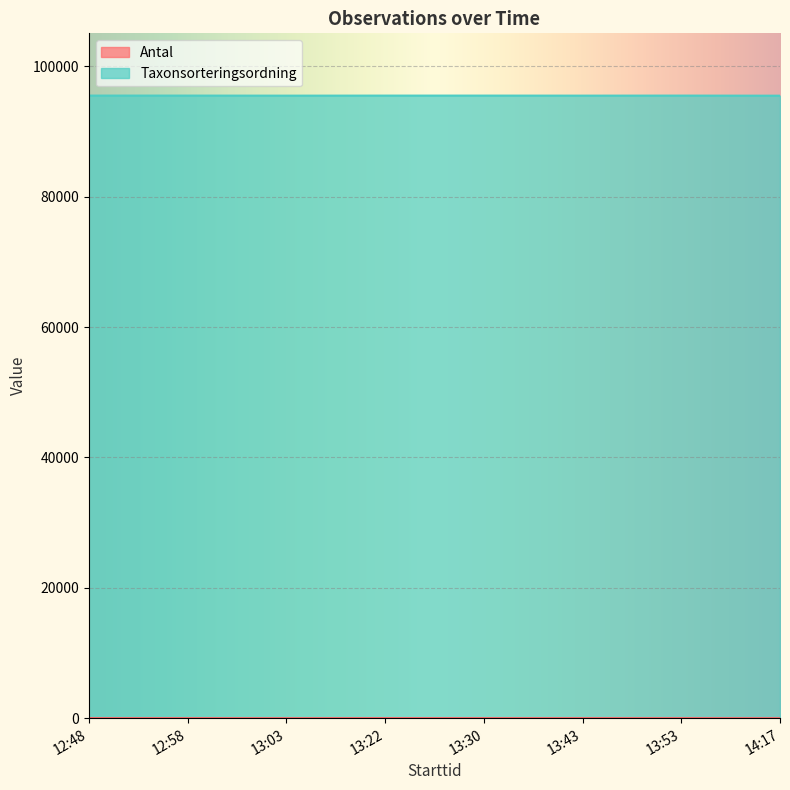

How many lines are shown in the chart?

2